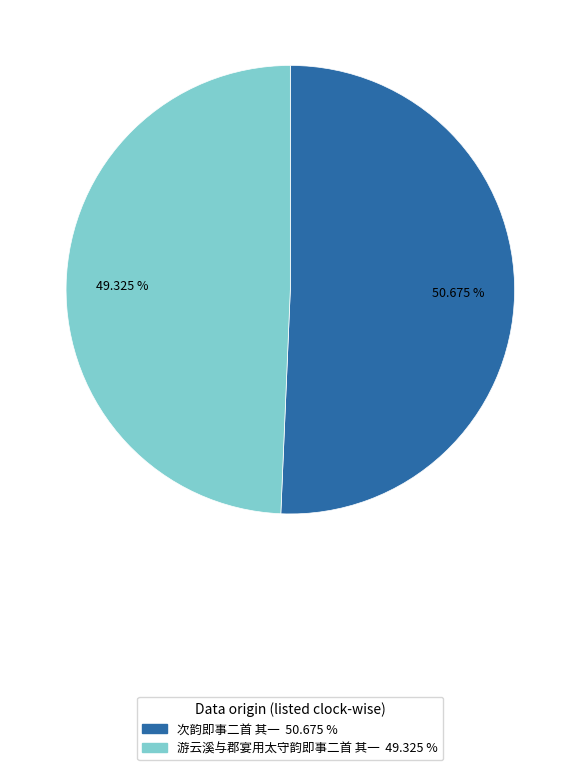

What is the ratio of the value at 次韵即事二首 其一 to the value at 游云溪与郡宴用太守韵即事二首 其一?

1.0